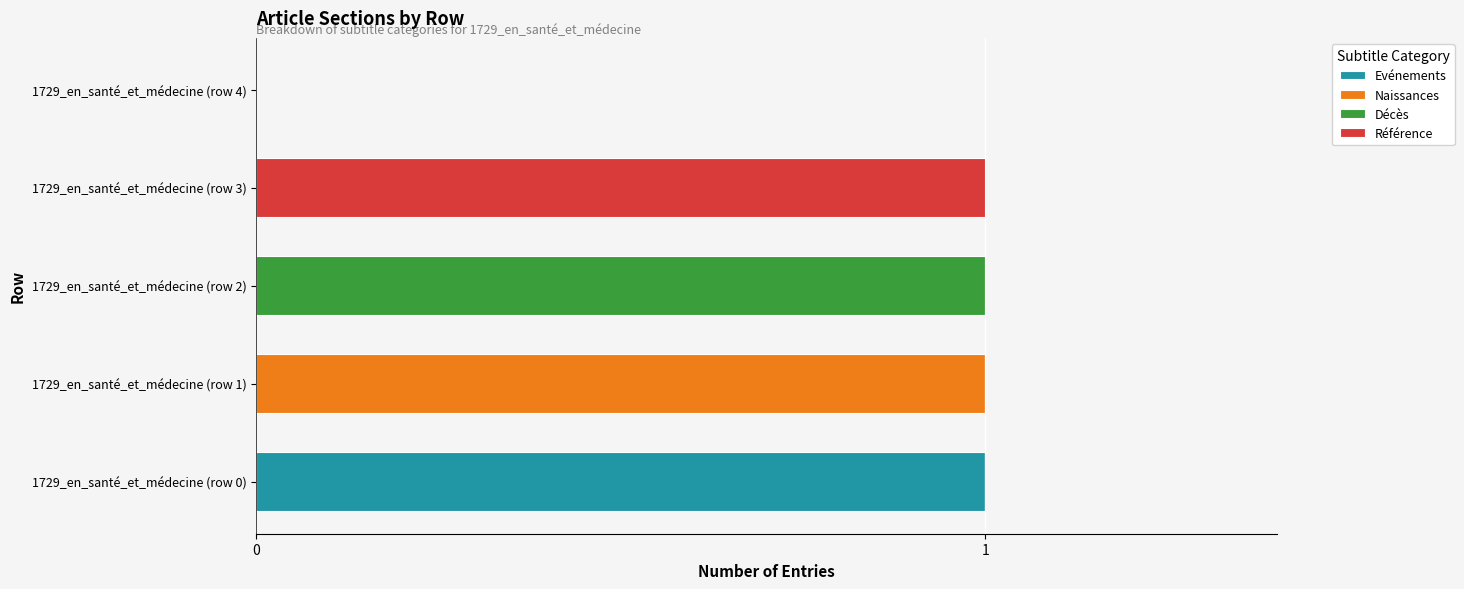

At which label does Evénements reach its peak?

1729_en_santé_et_médecine (row 0)